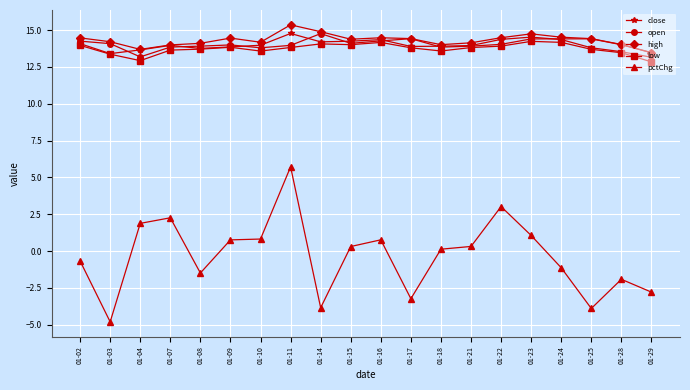

What is the spread (max minus min) of values at 01-09?

13.7